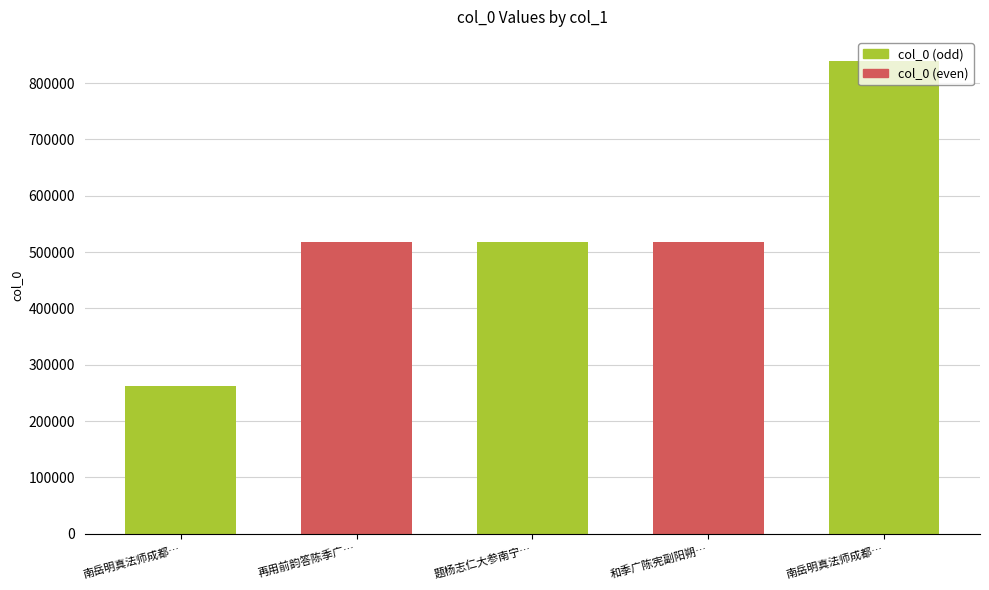

Reading left to right, list all the values displayed in this chart.

262982	518648	518635	518687	840044